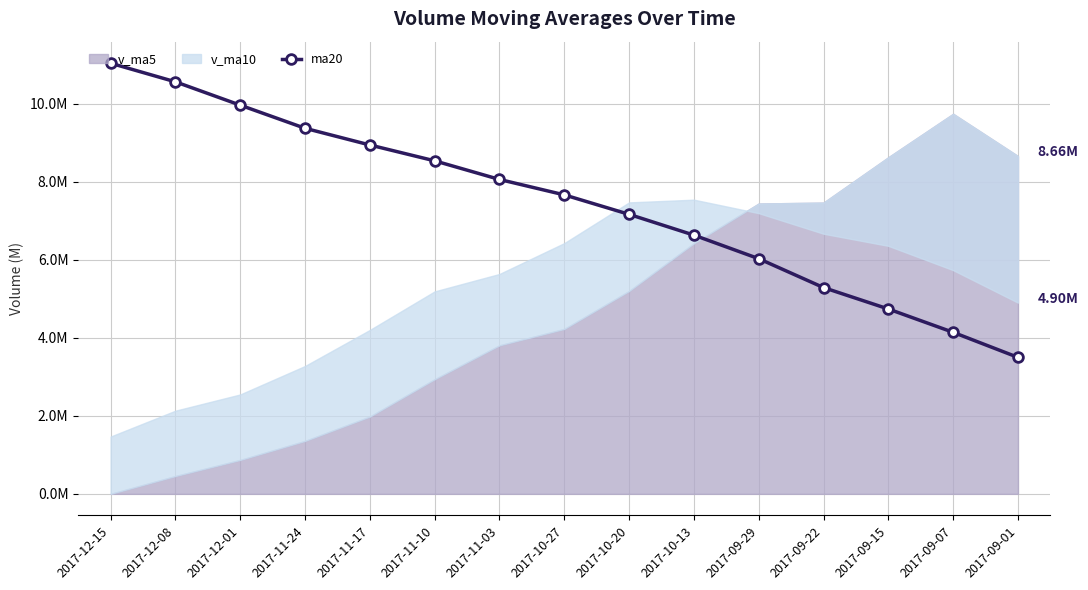

Reading right to left, extract all data points from this chart.

2017-09-01=3.5	2017-09-07=4.1	2017-09-15=4.7	2017-09-22=5.3	2017-09-29=6.0	2017-10-13=6.6	2017-10-20=7.2	2017-10-27=7.7	2017-11-03=8.1	2017-11-10=8.5	2017-11-17=8.9	2017-11-24=9.4	2017-12-01=10.0	2017-12-08=10.6	2017-12-15=11.0